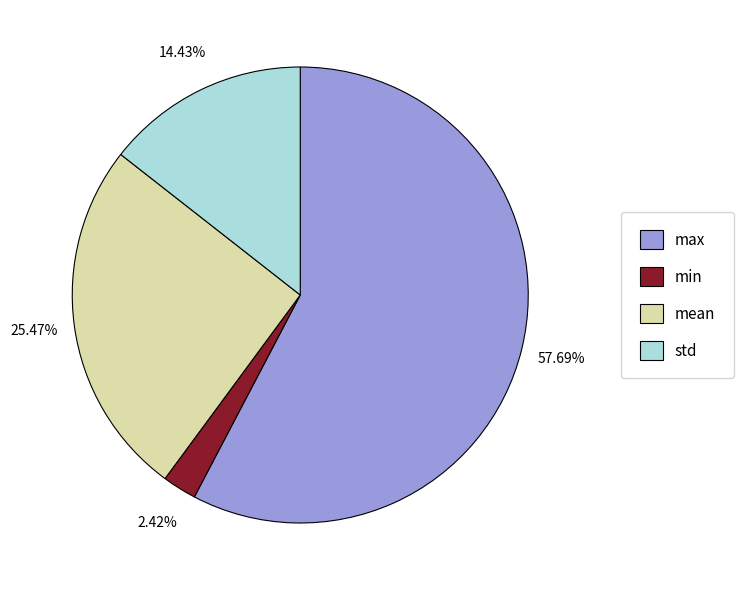

How many segments does this pie chart have?

4